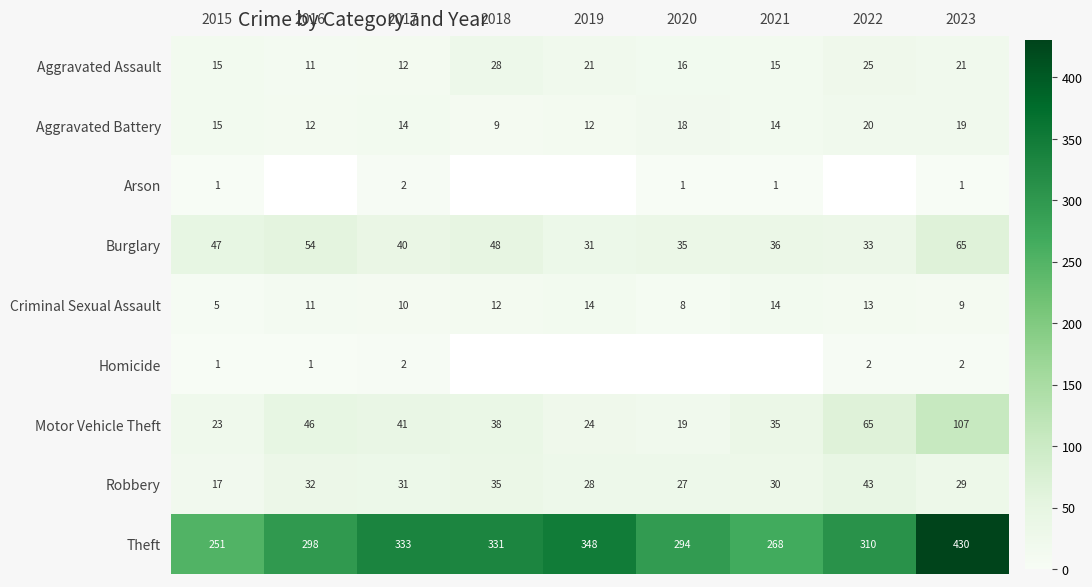

What is the sum of all Burglary values?

389